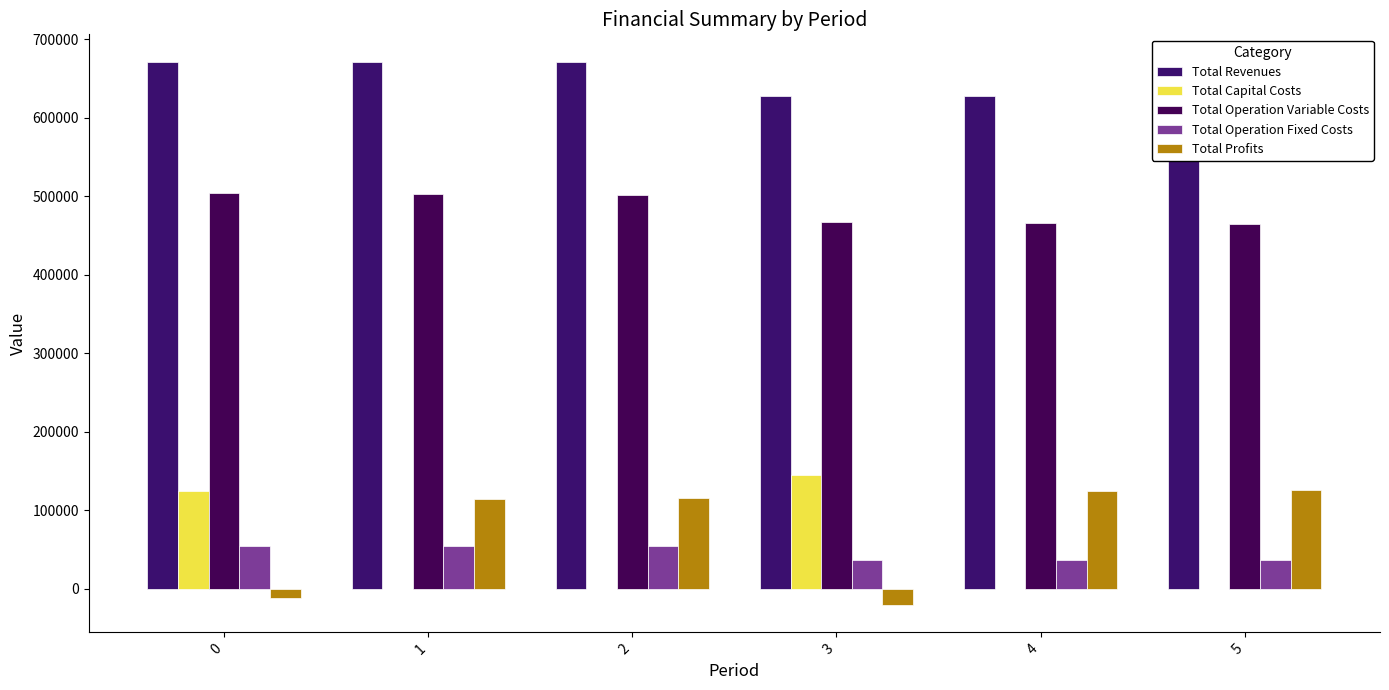

Rank the series at 3 from lowest to highest value.

Total Profits, Total Operation Fixed Costs, Total Capital Costs, Total Operation Variable Costs, Total Revenues